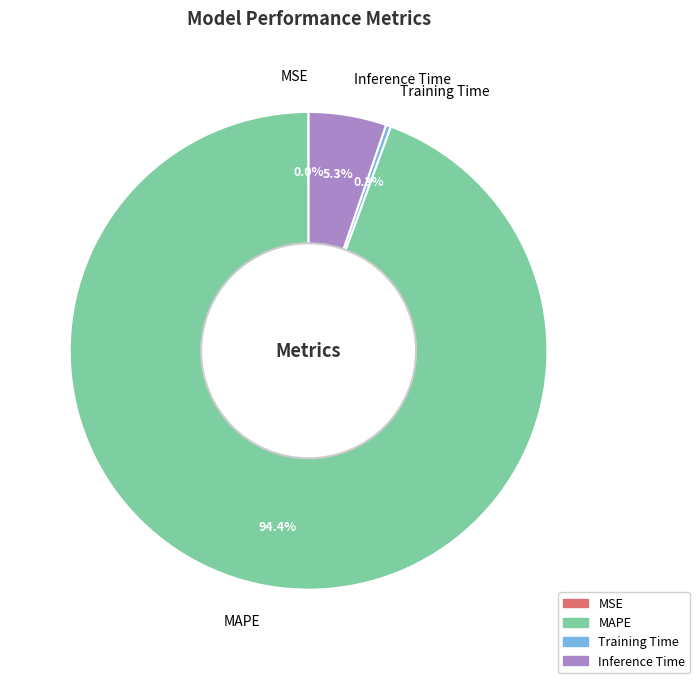

What percentage do Inference Time and Training Time together represent?

5.6%